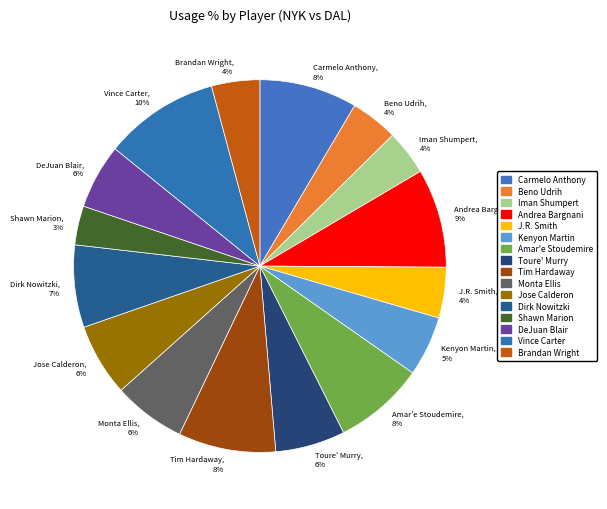

What is the ratio of the value at Brandan Wright, 4% to the value at J.R. Smith, 4%?

1.0